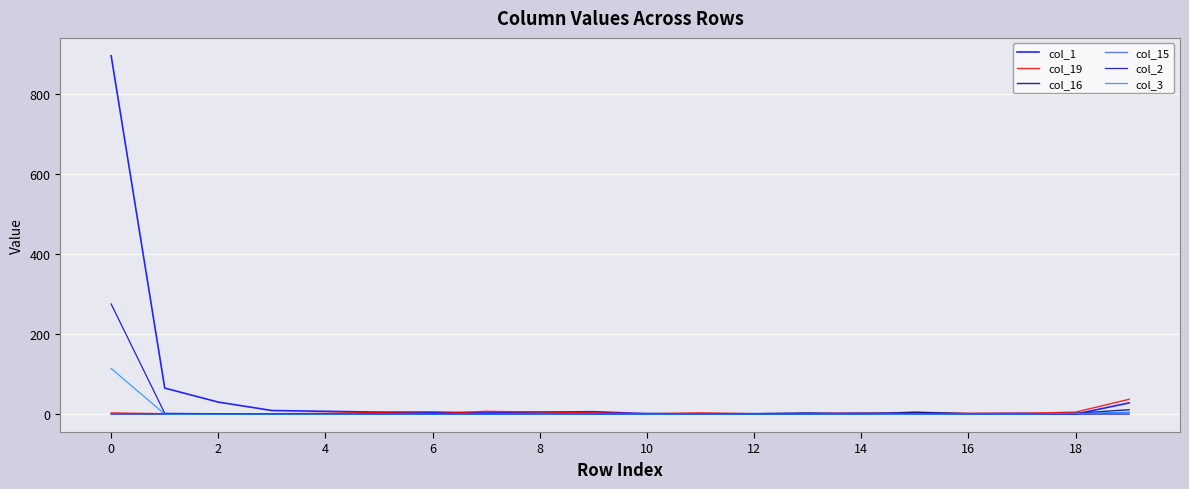

What is the average value of the col_2 series?

14